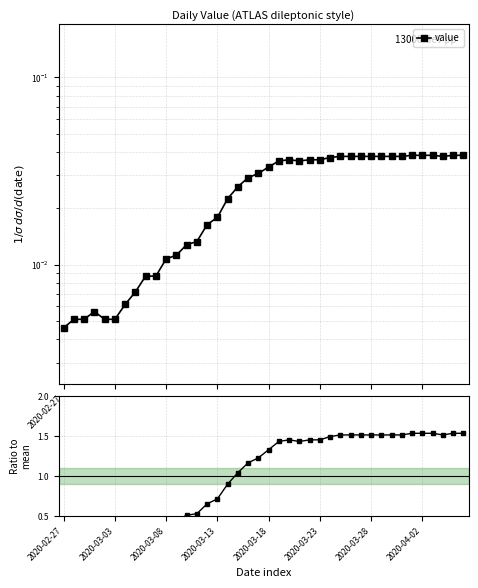

True or false: the data has more than 1 interior local peaks.

True